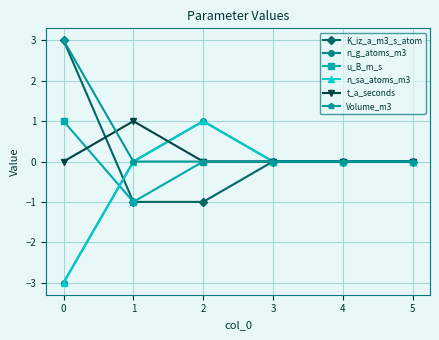

Which series has the largest total across all categories?

Volume_m3